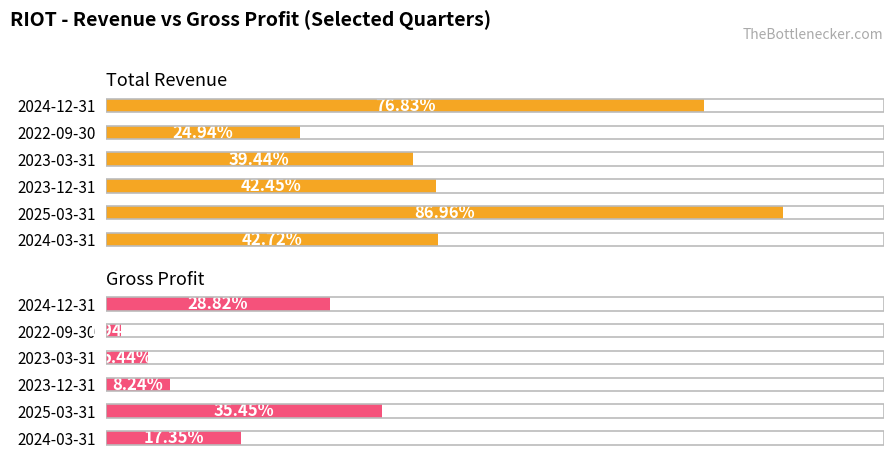

What are all the series names shown in the legend?

Total Revenue, Gross Profit